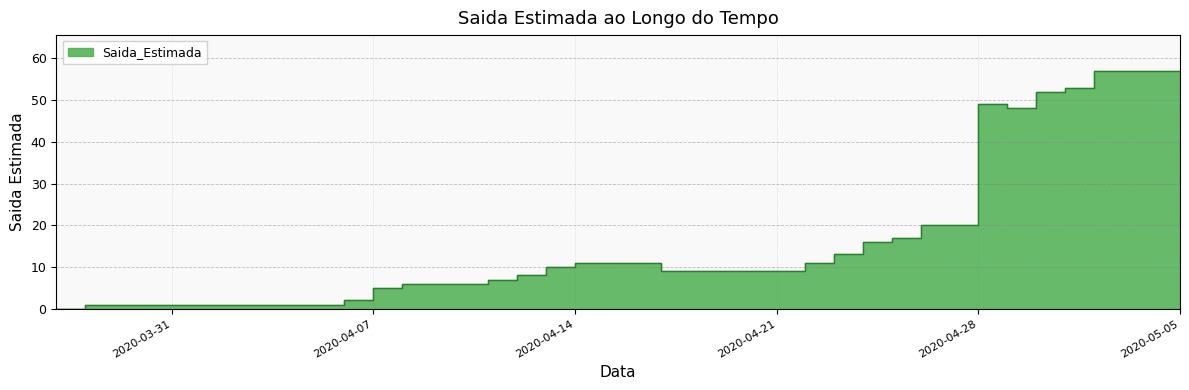

What is the value of the 22nd point from the left?

9